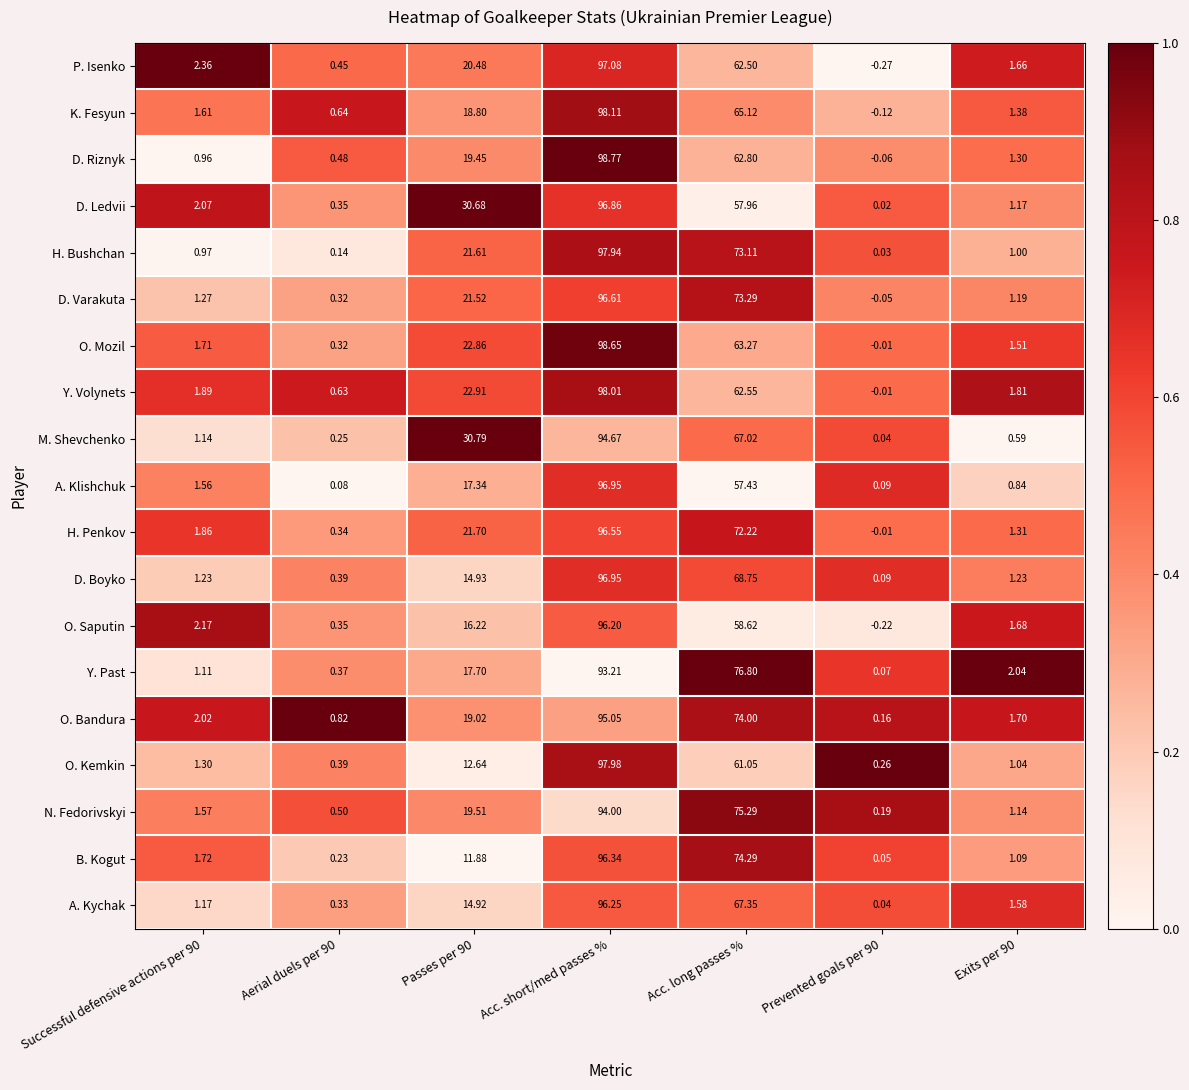

Which series has the widest spread of values?

D. Riznyk